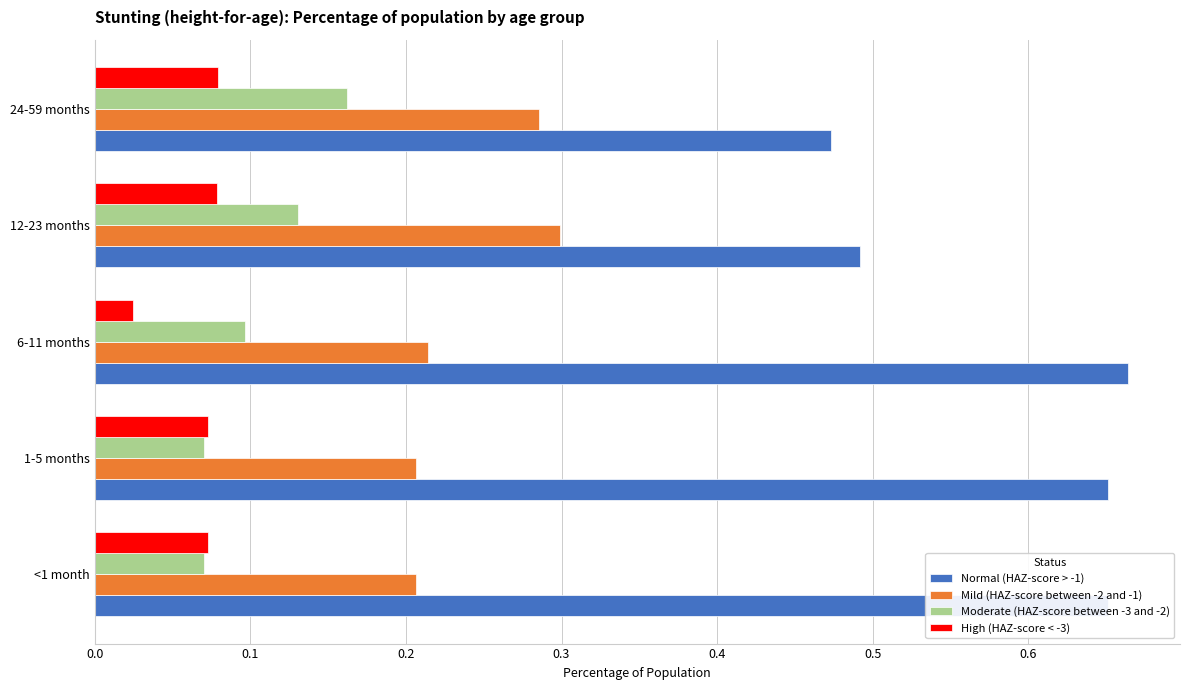

Count the number of data series in this chart.

4